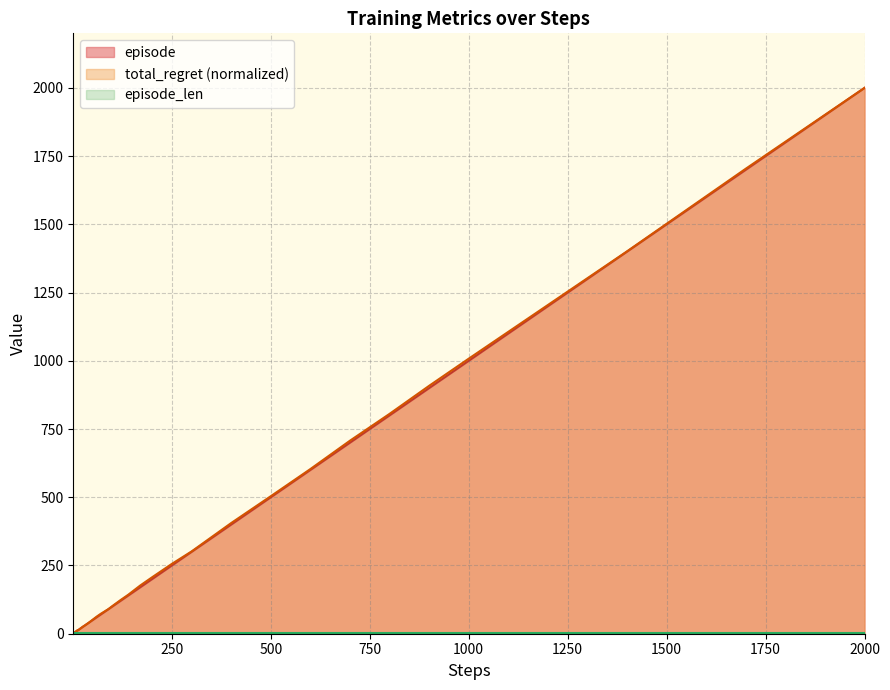

What is the maximum value shown in the chart?

2000.0